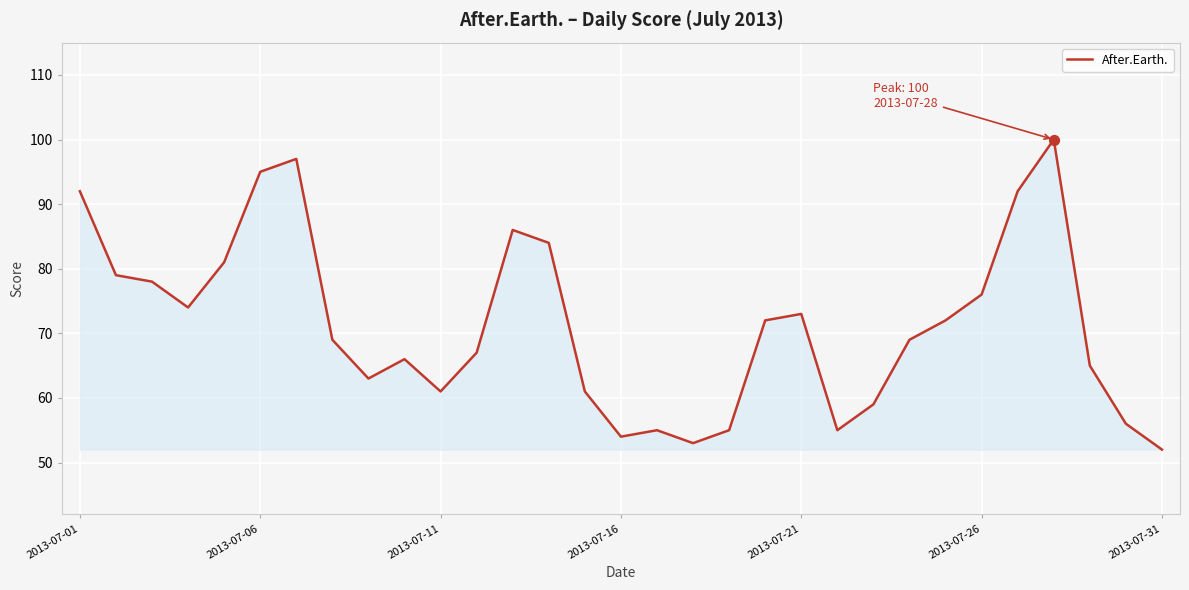

What is the maximum value shown in the chart?

100